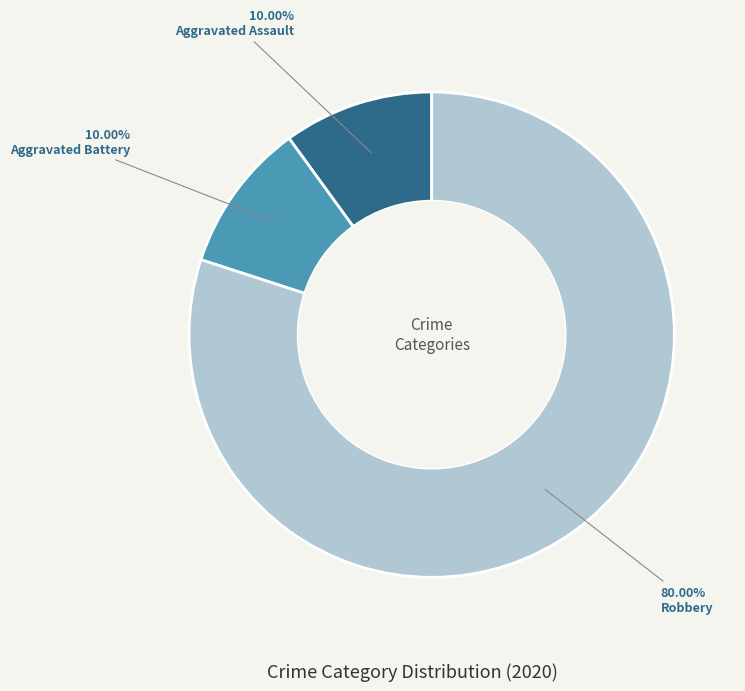

To the nearest percent, what is the average slice percentage?

33%